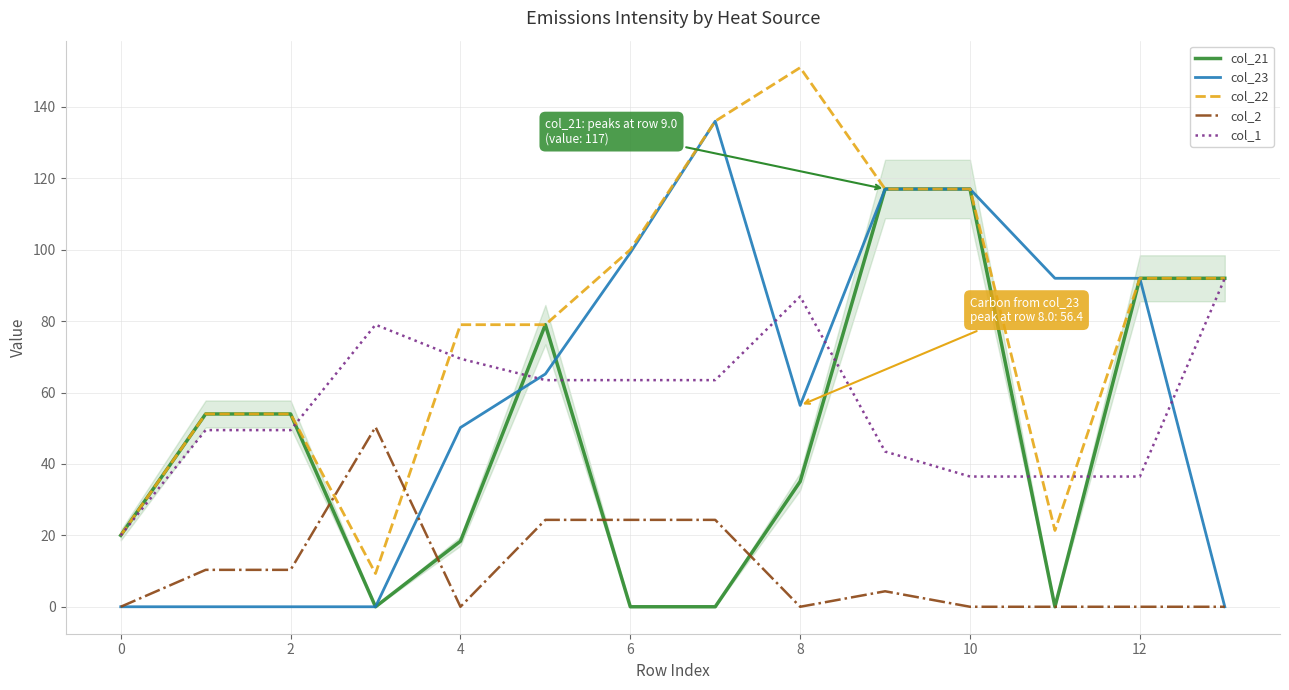

Rank the series by their maximum value, from lowest to highest.

col_2, col_1, col_21, col_23, col_22